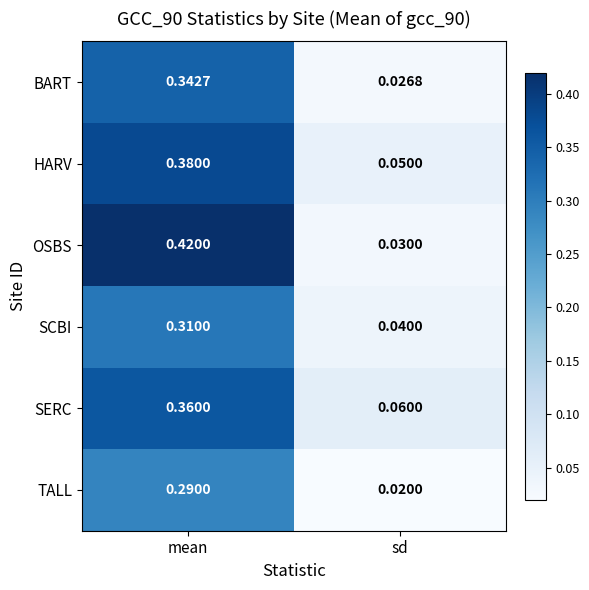

At which label is SERC closest to 0?

sd